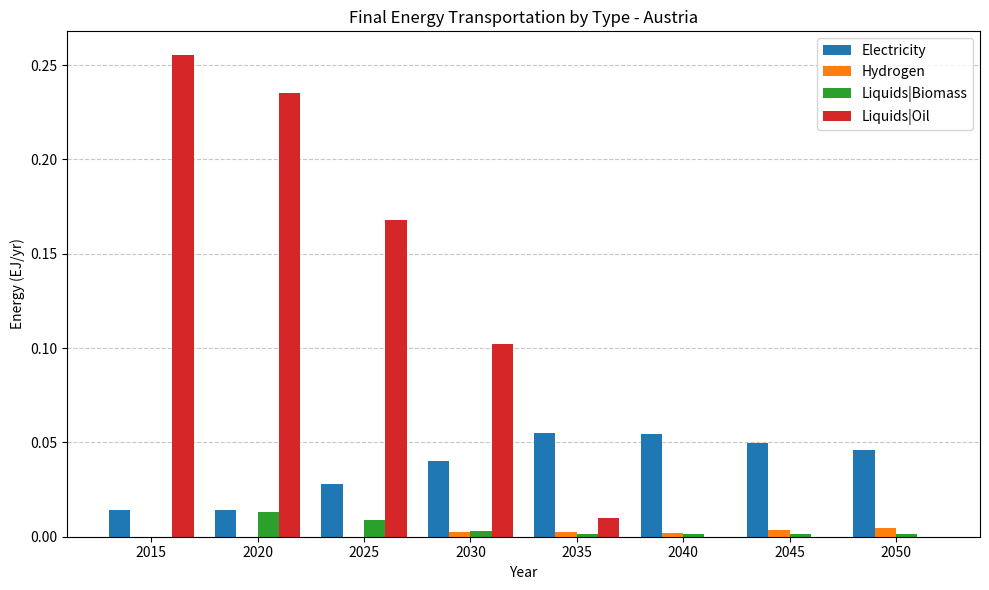

Between 2030 and 2045, which series saw the biggest shift?

Liquids|Oil